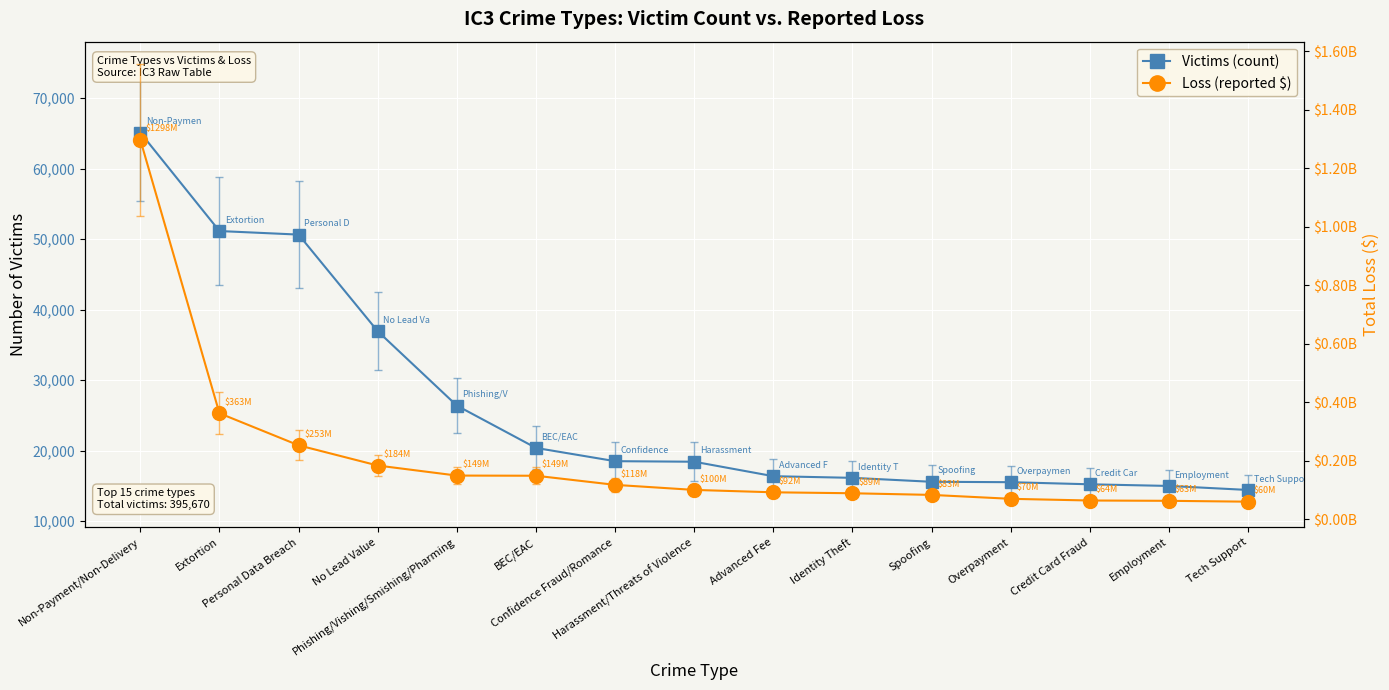

At how many categories does at least one series exceed 647538921?

1